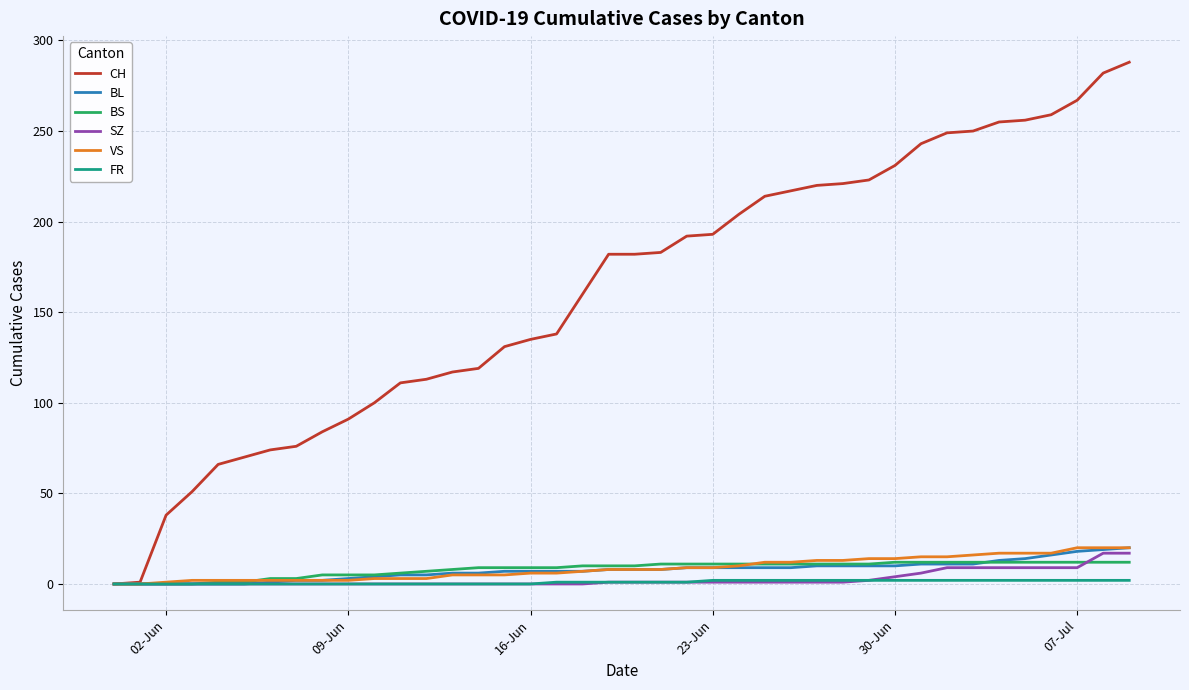

Which series has the largest total across all categories?

CH